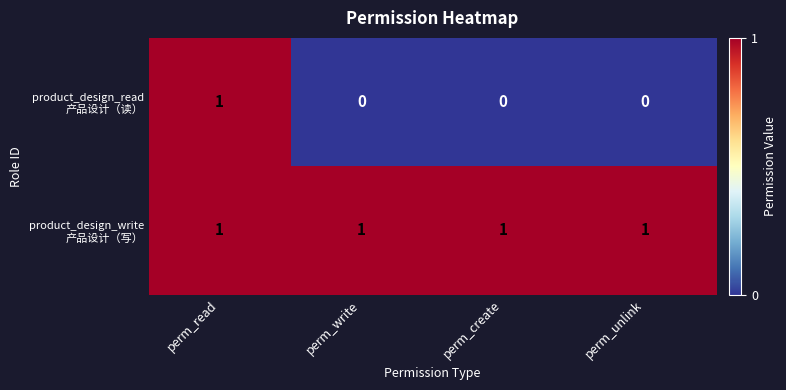

At how many categories does at least one series exceed 0?

4